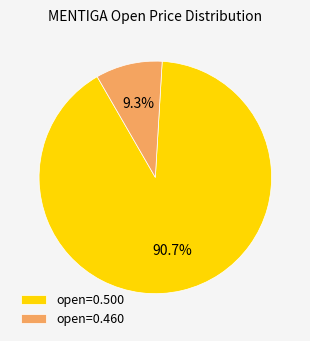

Which has a higher value, open=0.460 or open=0.500?

open=0.500